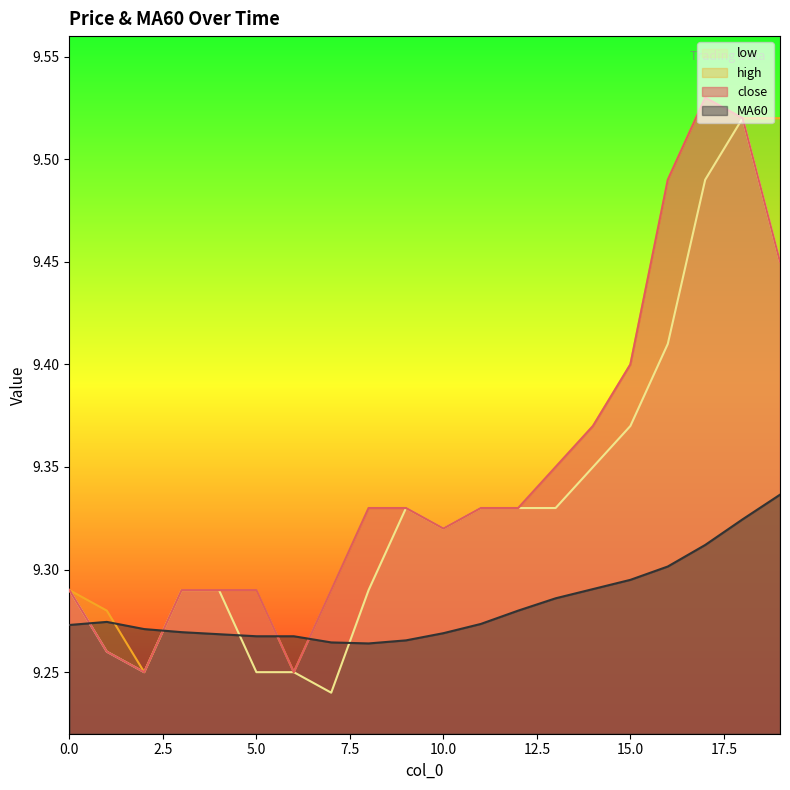

In low, how many points are lower than both neighbors (excluding endpoints)?

3